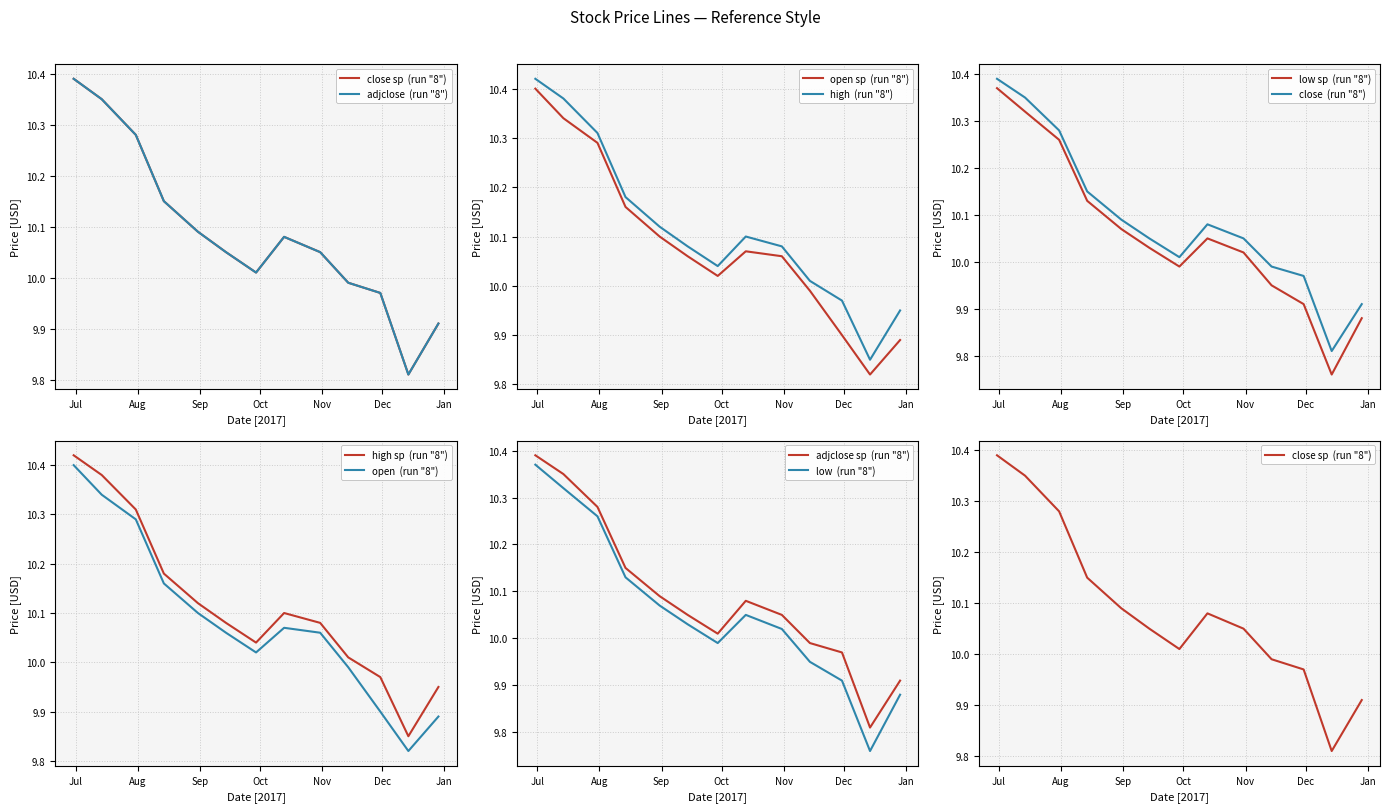

What is the label of the 6th point from the right?

2017-10-13